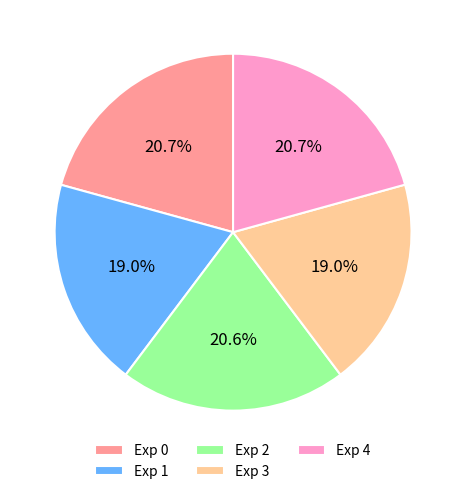

Combined, what portion of the pie is Exp 1 and Exp 2?

39.6%